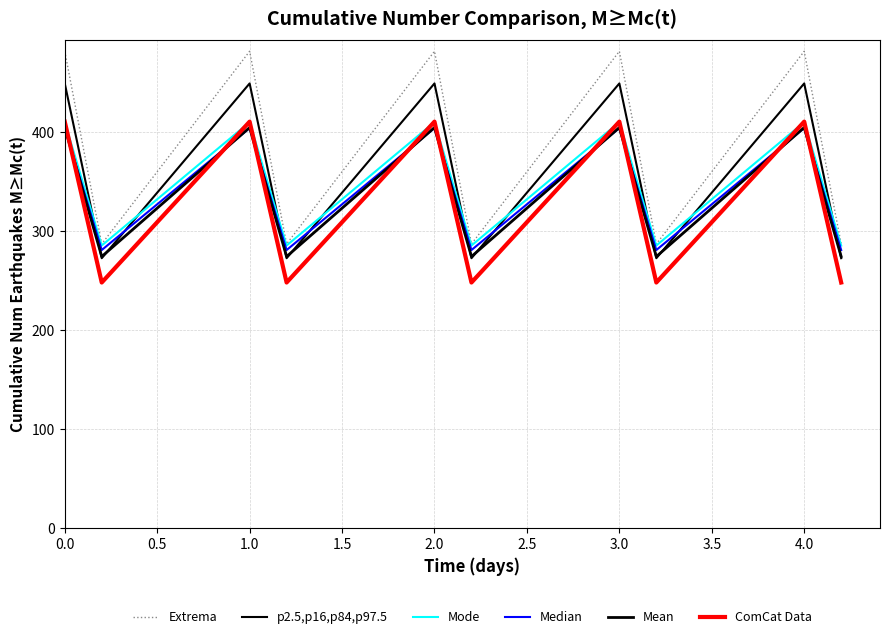

What is the difference between the second highest and minimum values in the Extrema series?

194.9